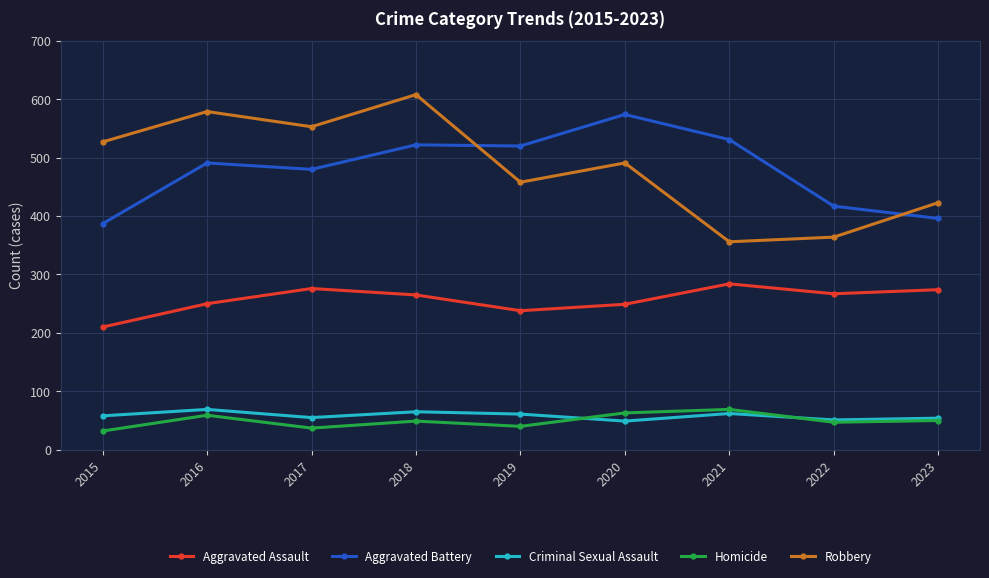

True or false: Criminal Sexual Assault and Robbery cross at least once.

False